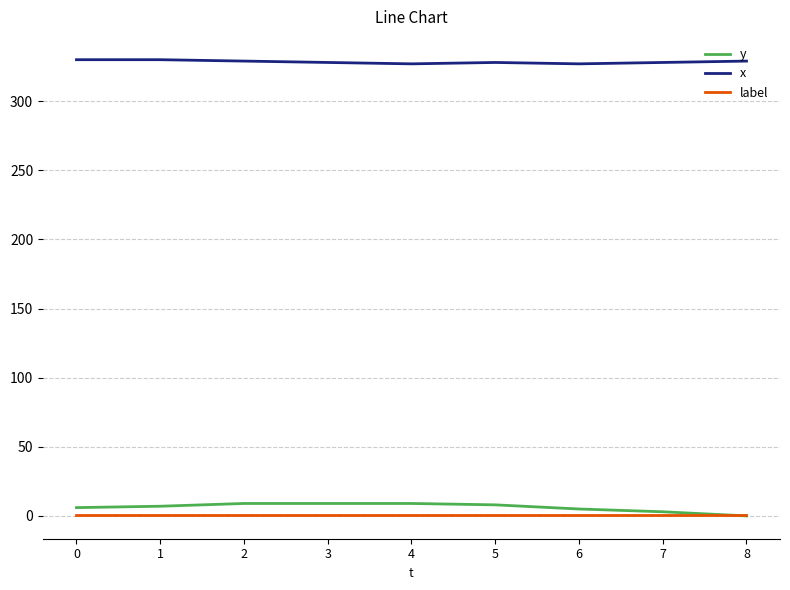

The y series shows 6 at 0. True or false?

True